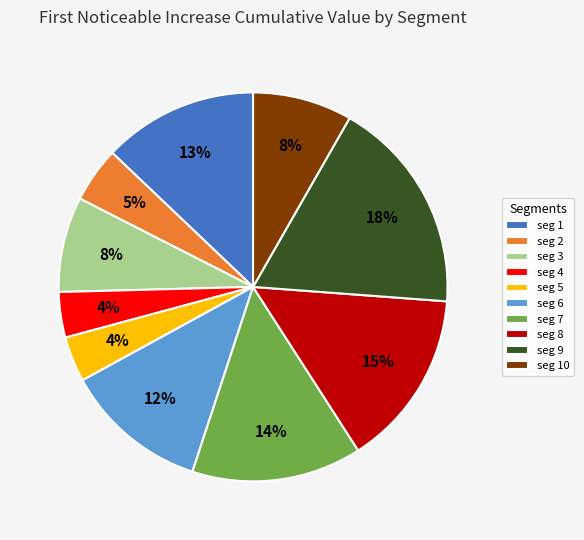

To the nearest percent, what percentage of the pie is seg 9?

18%